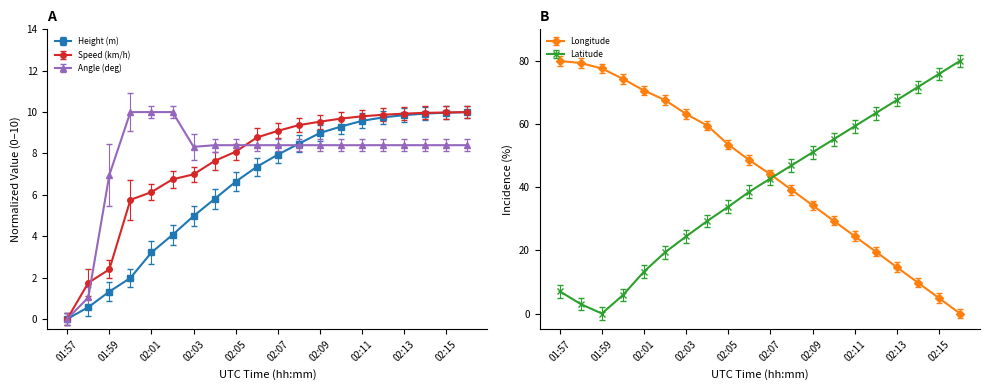

What are all the series names shown in the legend?

Height (m), Speed (km/h), Angle (deg), Longitude, Latitude